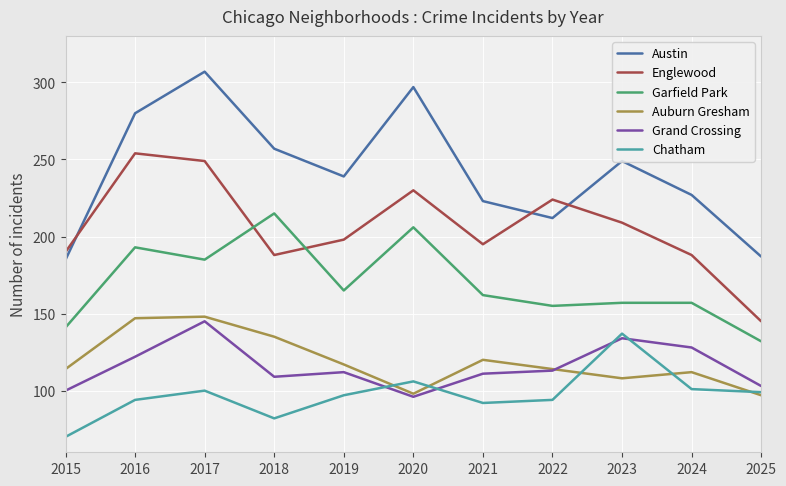

Which series changed the most between 2015 and 2020?

Austin